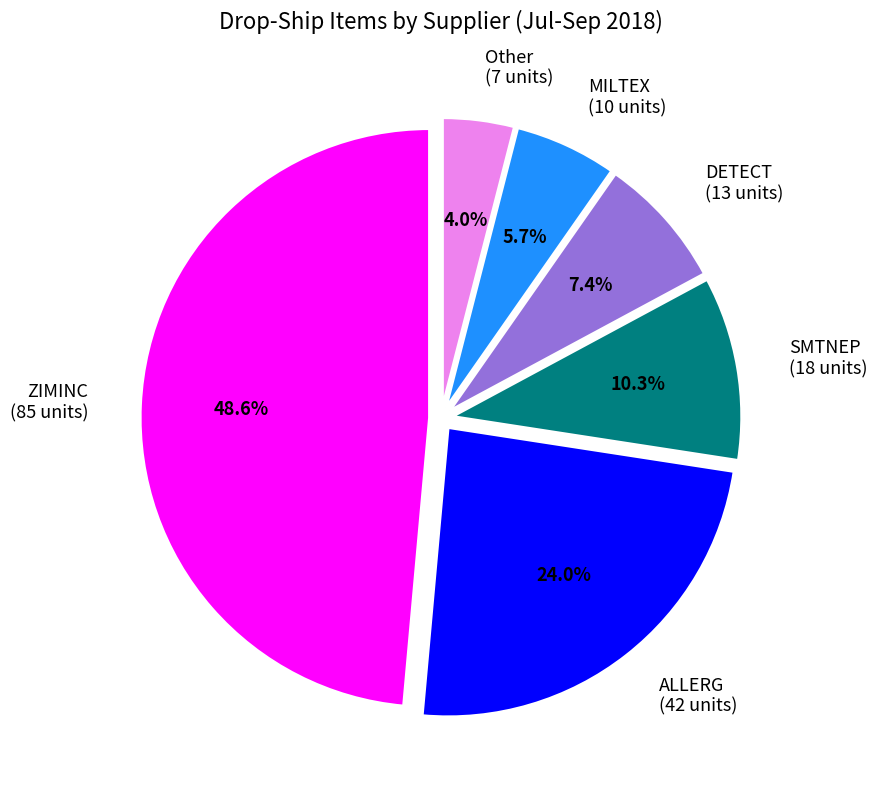

Between ALLERG (42 units) and ZIMINC (85 units), which is larger?

ZIMINC (85 units)